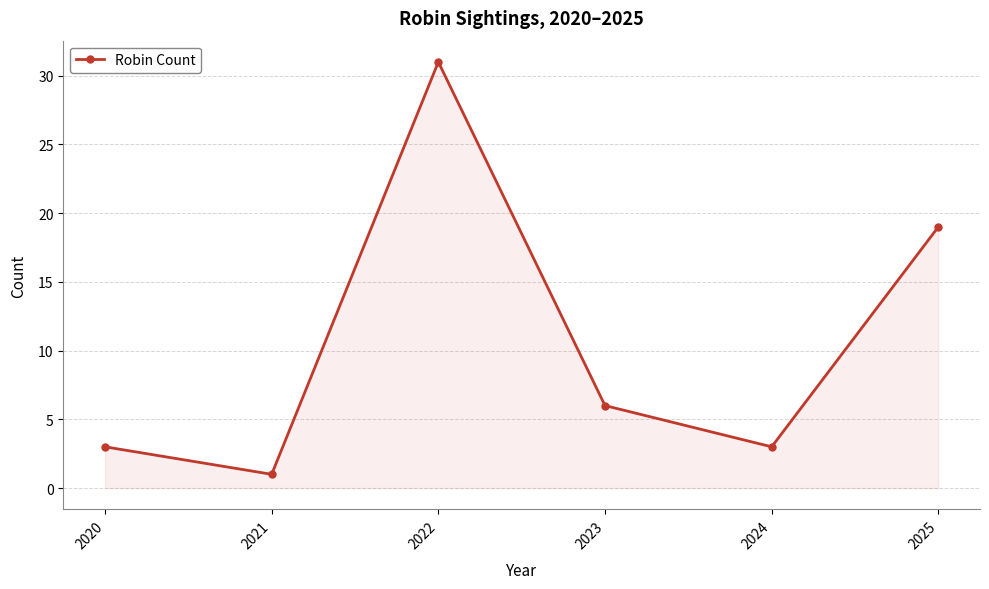

What is the difference between the values at 2020 and 2022?

28